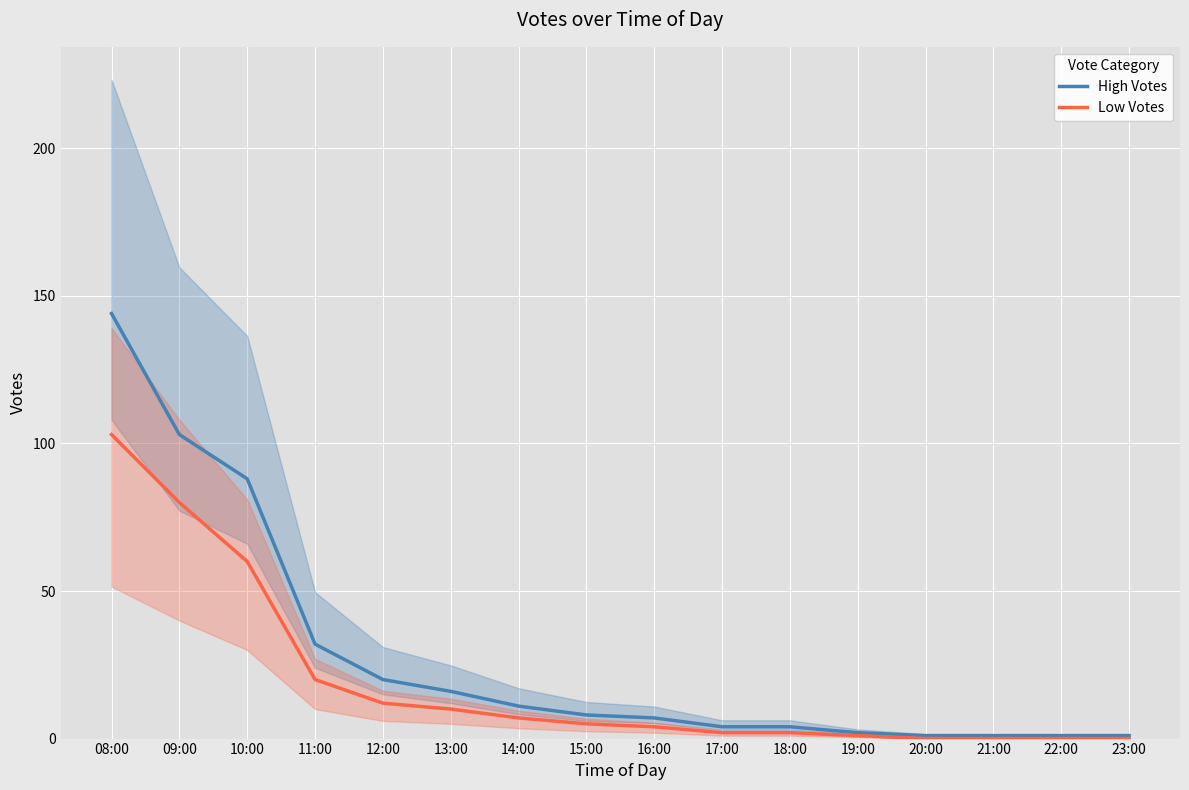

True or false: High Votes and Low Votes intersect in this chart.

False